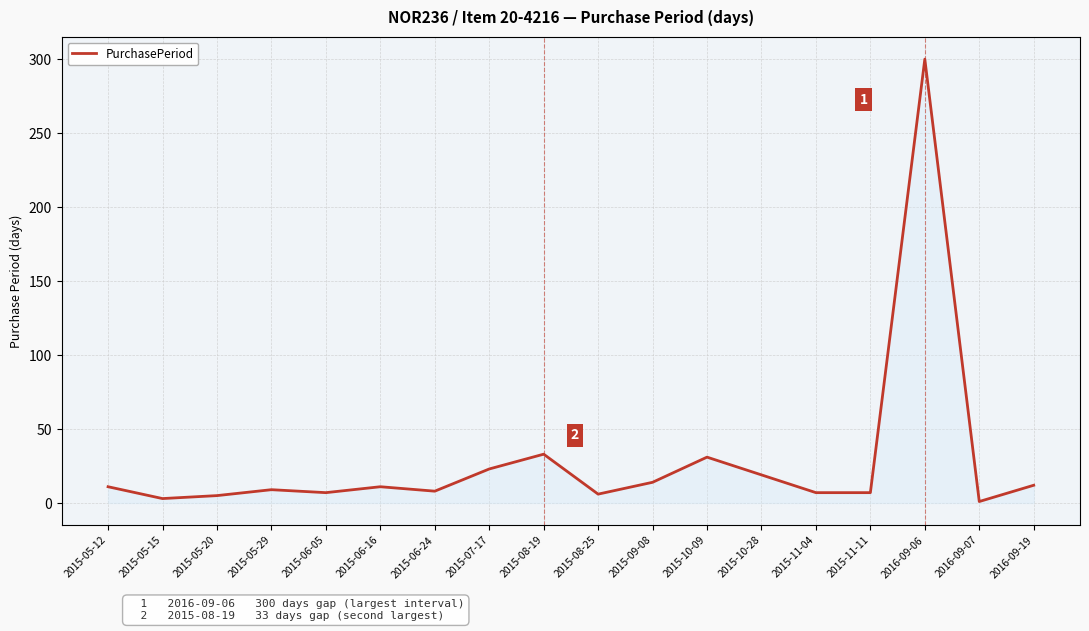

What is the difference between the maximum and minimum values?

299